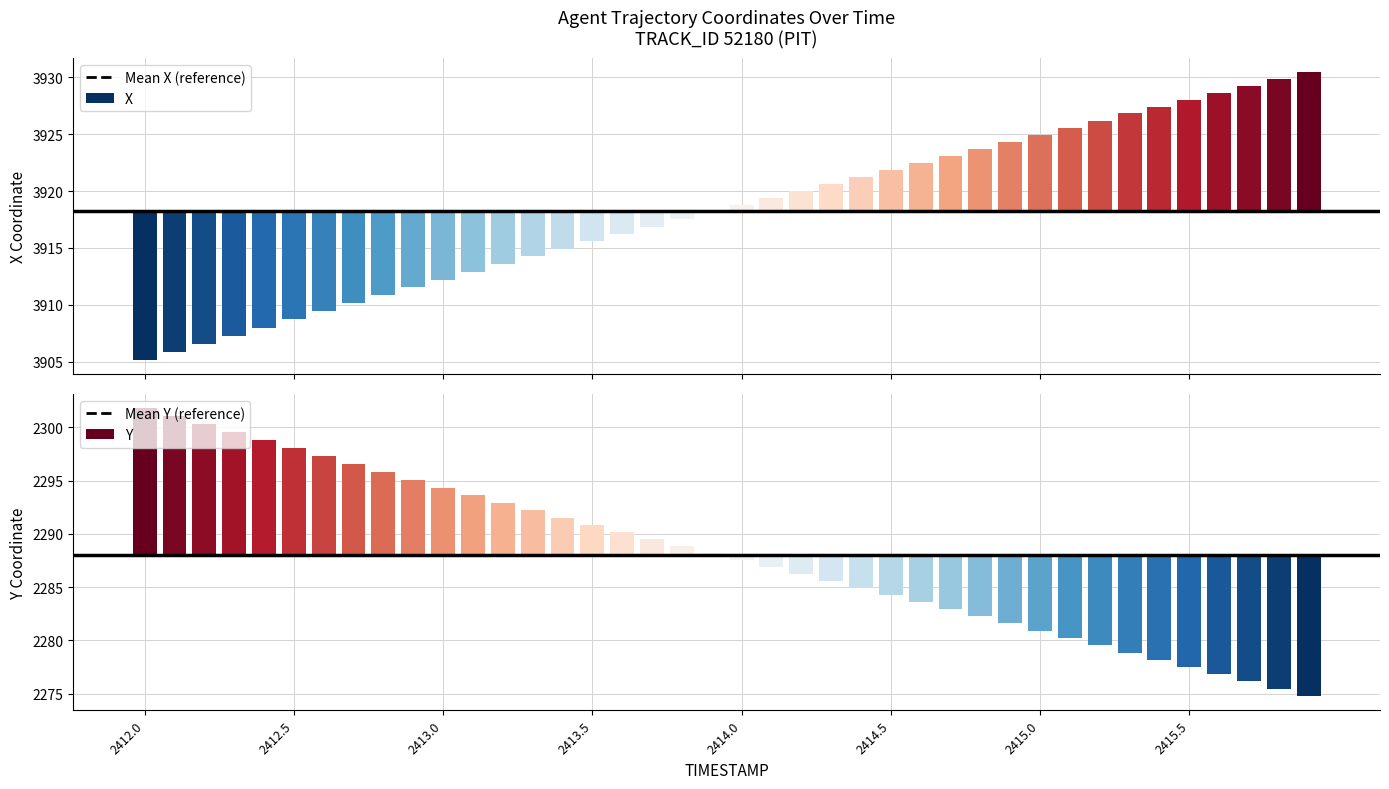

How many groups of bars are there?

40